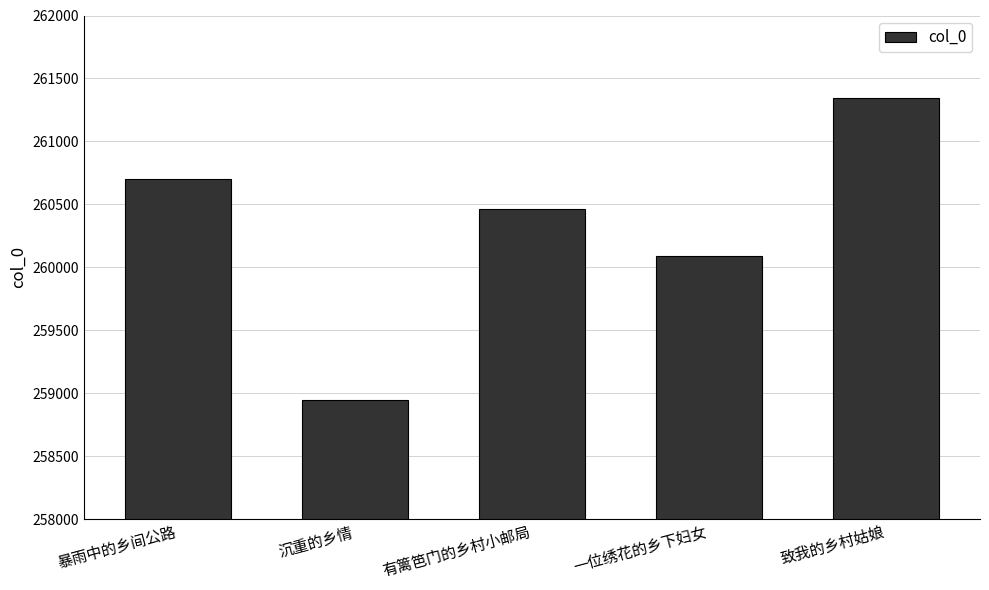

What is the change in value from 暴雨中的乡间公路 to 致我的乡村姑娘?

+641